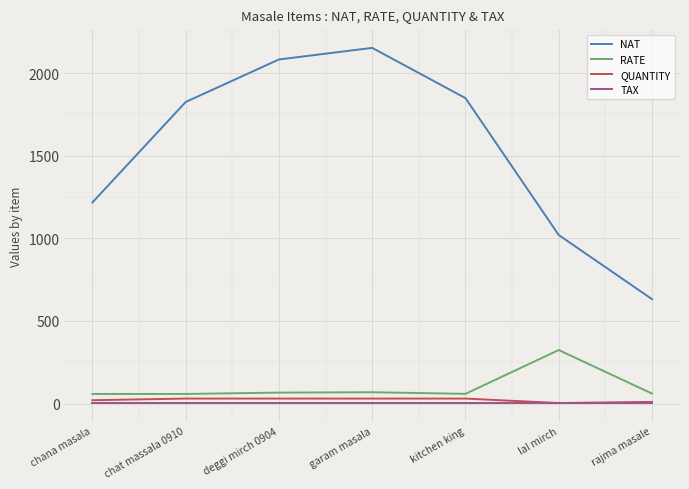

What are all the series names shown in the legend?

NAT, RATE, QUANTITY, TAX